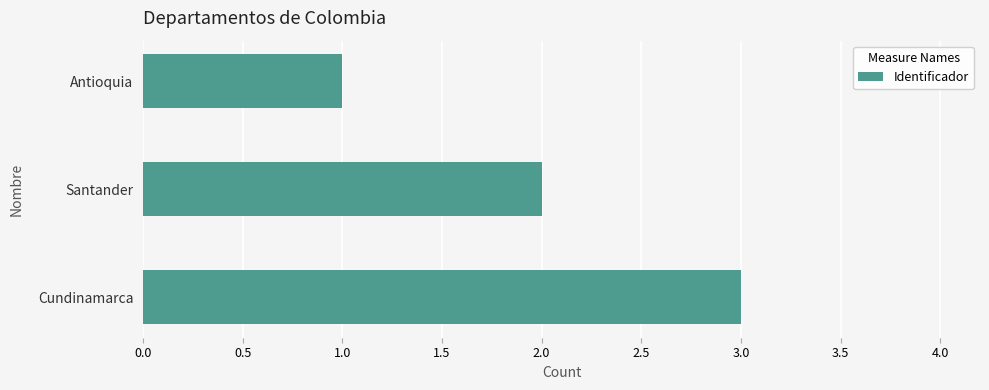

What is the change in value from Antioquia to Santander?

+1